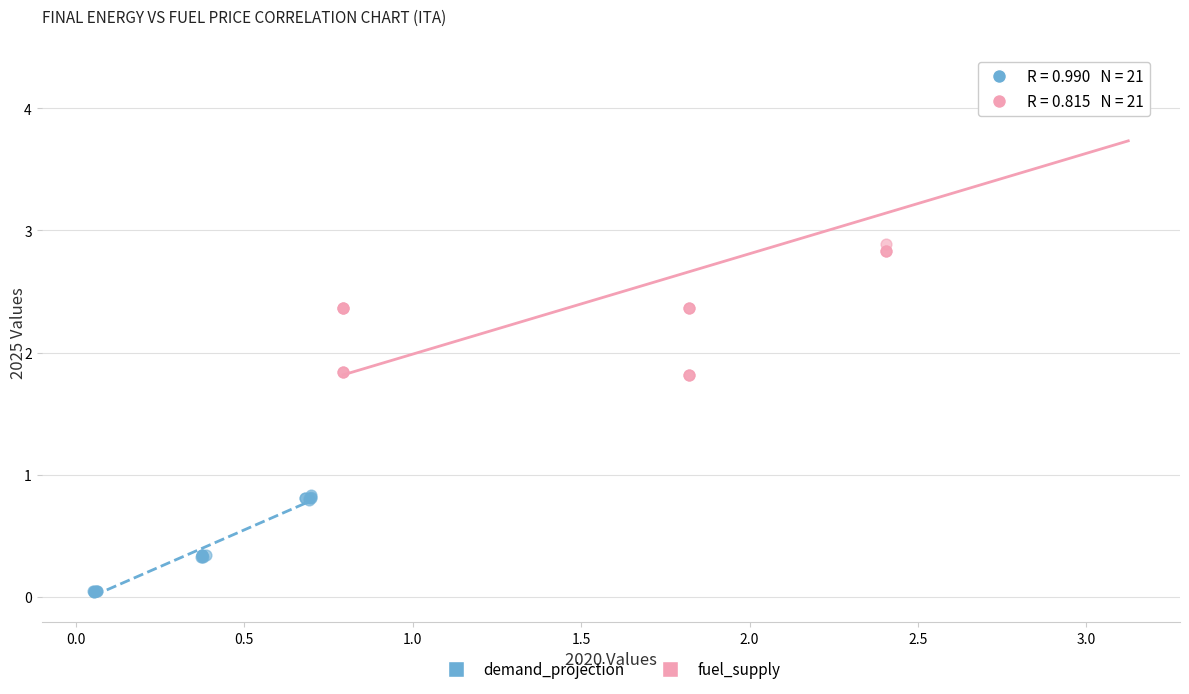

Which series has the largest Y range (max minus min)?

fuel_supply